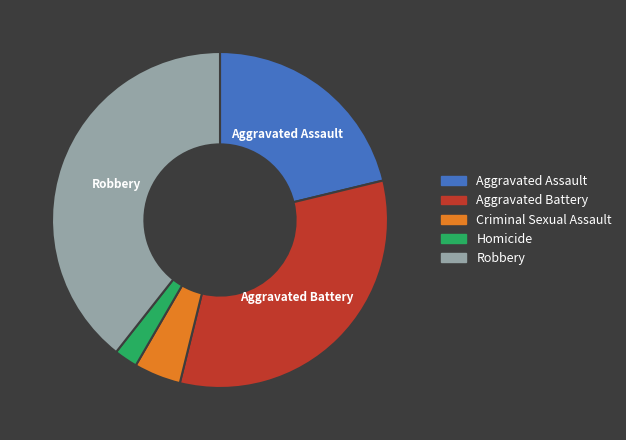

The Aggravated Assault slice represents 21% of the pie. True or false?

True